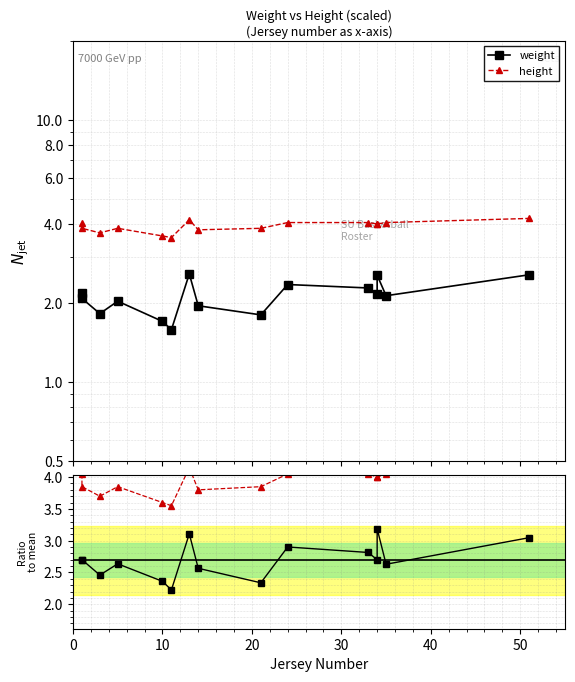

Does the chart have visible grid lines?

Yes